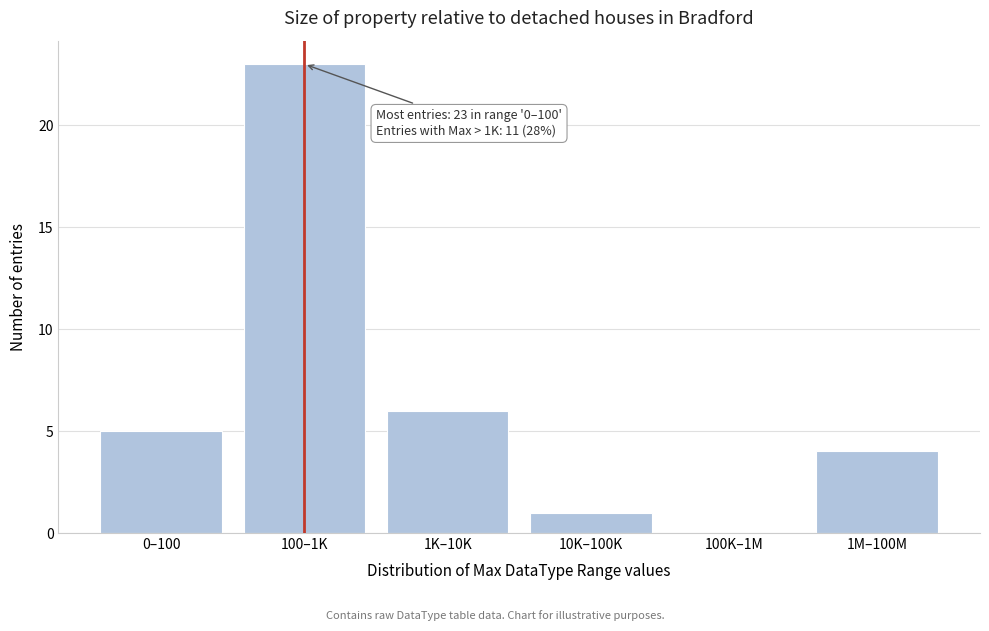

Reading right to left, transcribe all the data shown in this chart.

1M–100M=4	100K–1M=0	10K–100K=1	1K–10K=6	100–1K=23	0–100=5